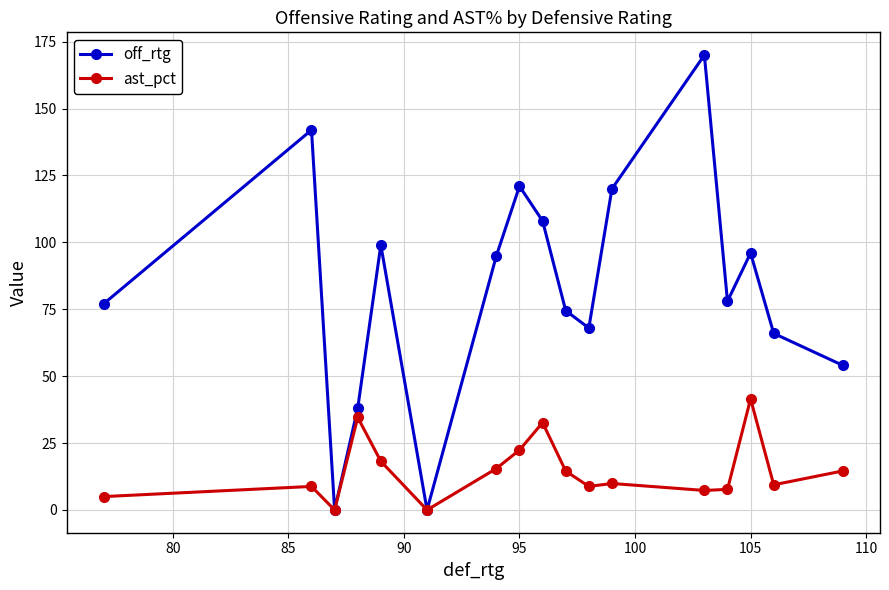

What are all the series names shown in the legend?

off_rtg, ast_pct